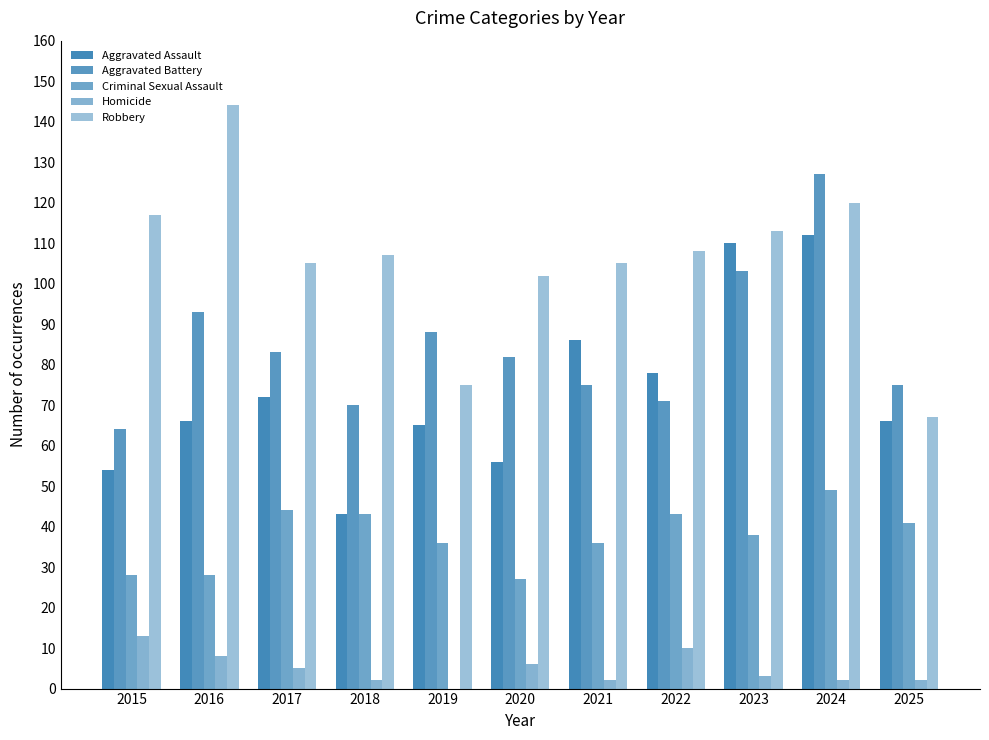

At 2018, list the series in order from smallest to largest.

Homicide, Aggravated Assault, Criminal Sexual Assault, Aggravated Battery, Robbery